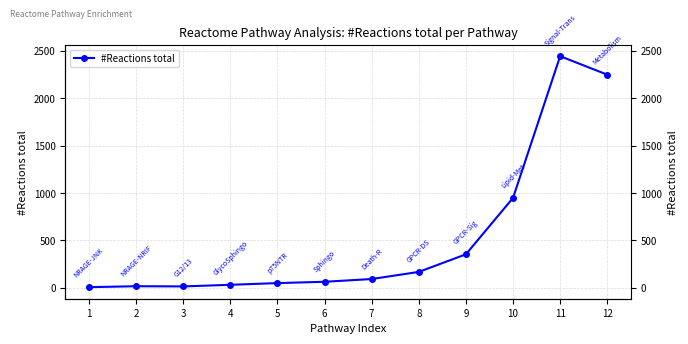

What is the value of the 5th point from the left?

50